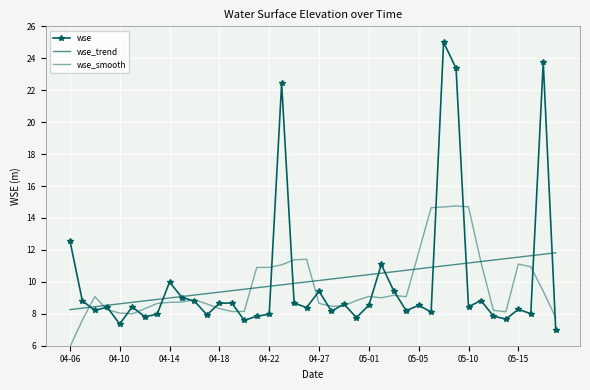

Where is wse nearest to the value 16?

04-06